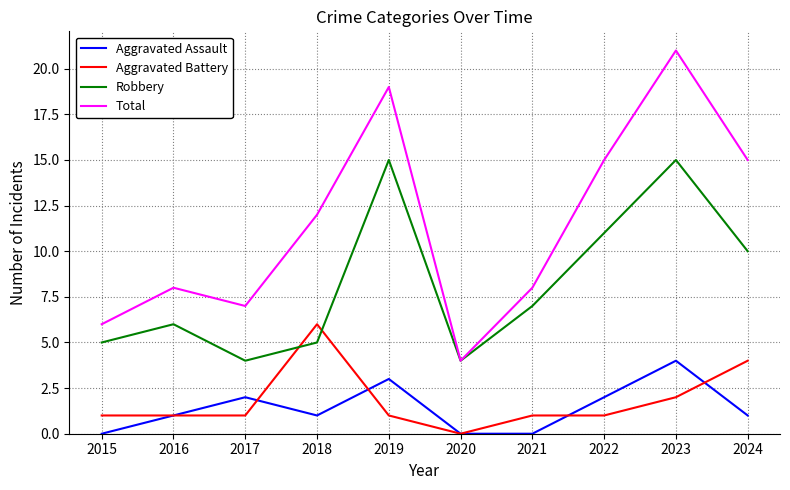

Reading left to right, what are all the values shown in this chart?

Aggravated Assault: 0	1	2	1	3	0	0	2	4	1
Aggravated Battery: 1	1	1	6	1	0	1	1	2	4
Robbery: 5	6	4	5	15	4	7	11	15	10
Total: 6	8	7	12	19	4	8	15	21	15